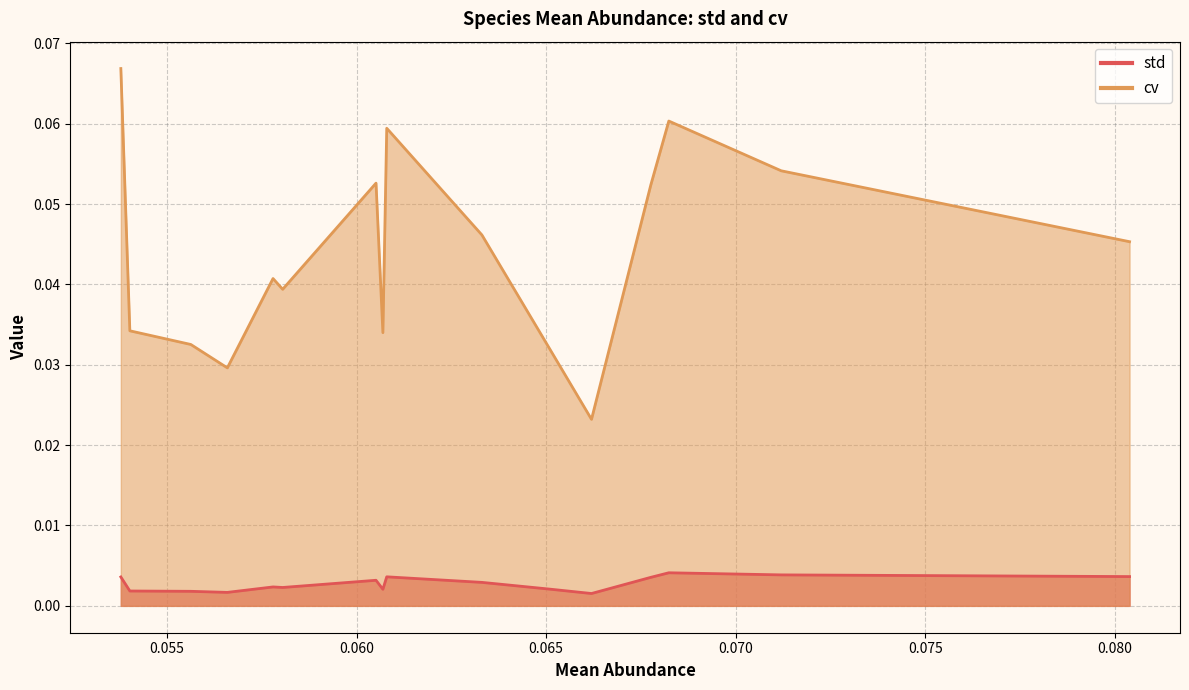

The value of cv at Phocaeicola_dorei is 0.0. True or false?

False